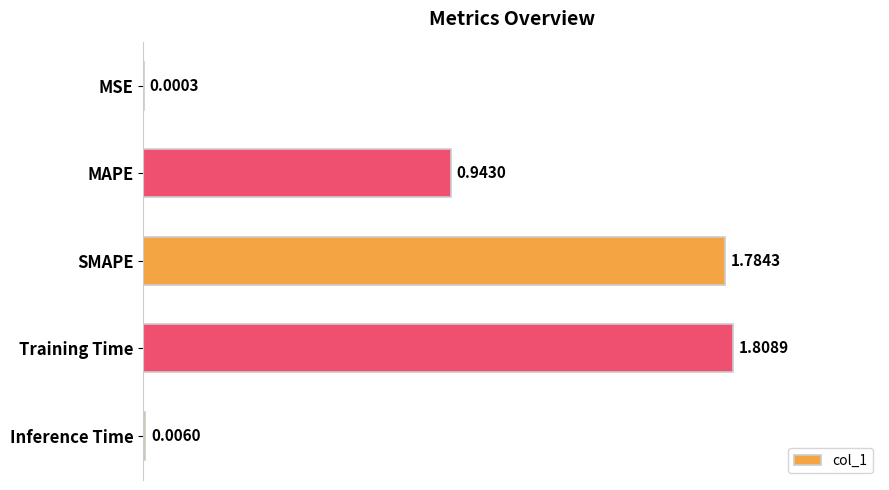

What is the sum of all values?

4.5